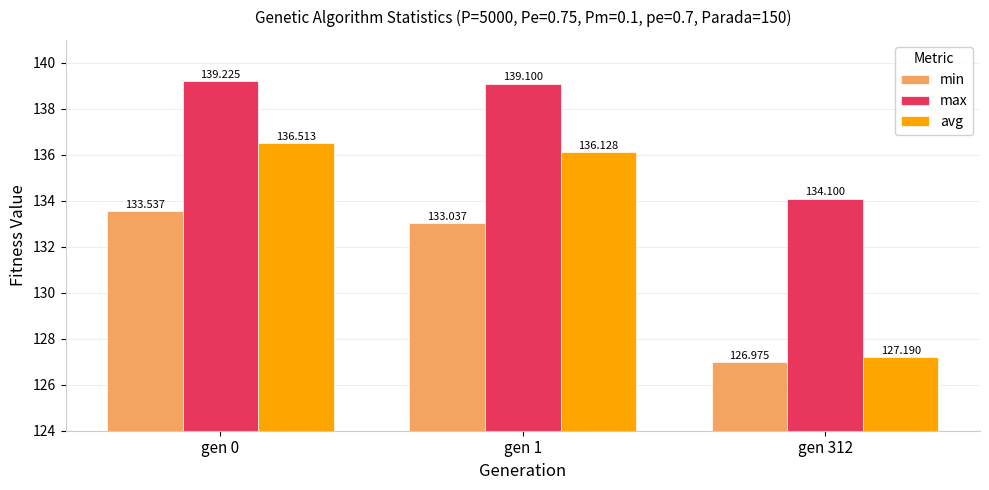

How many values in the avg series exceed 136?

2